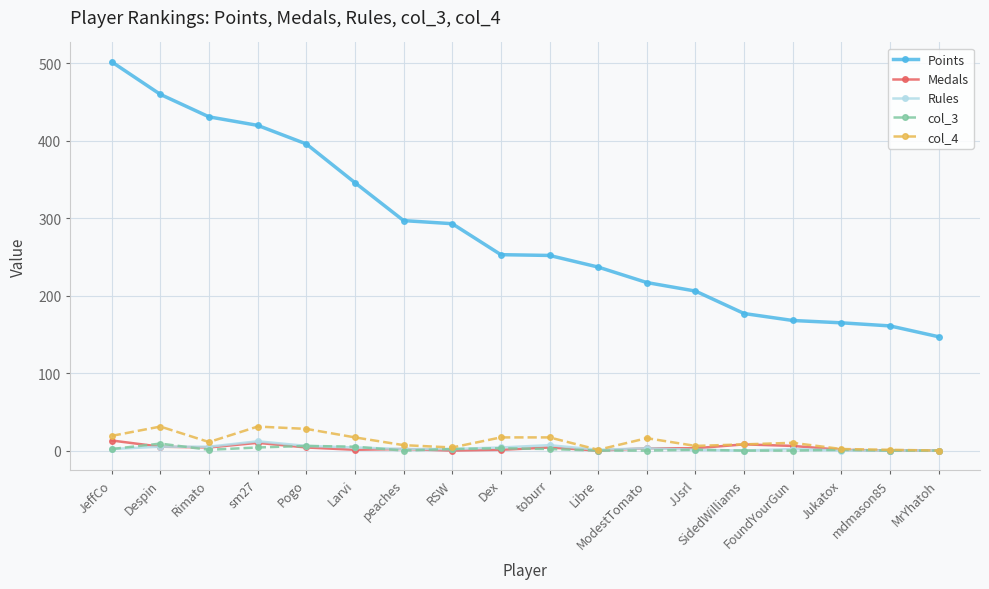

Is it true that col_3 equals 5 at Larvi?

True